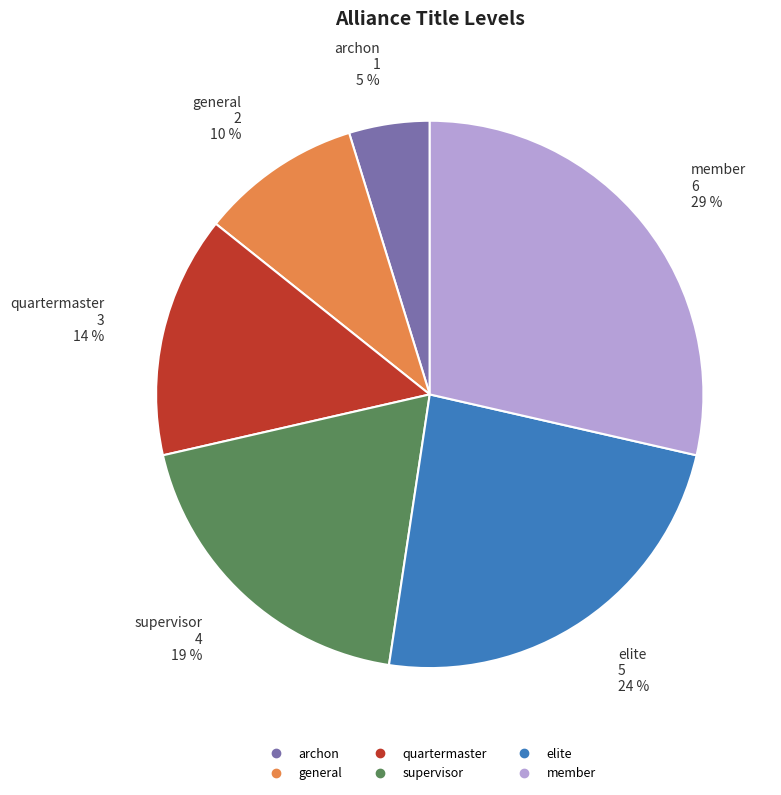

True or false: quartermaster accounts for 14% of the total.

True